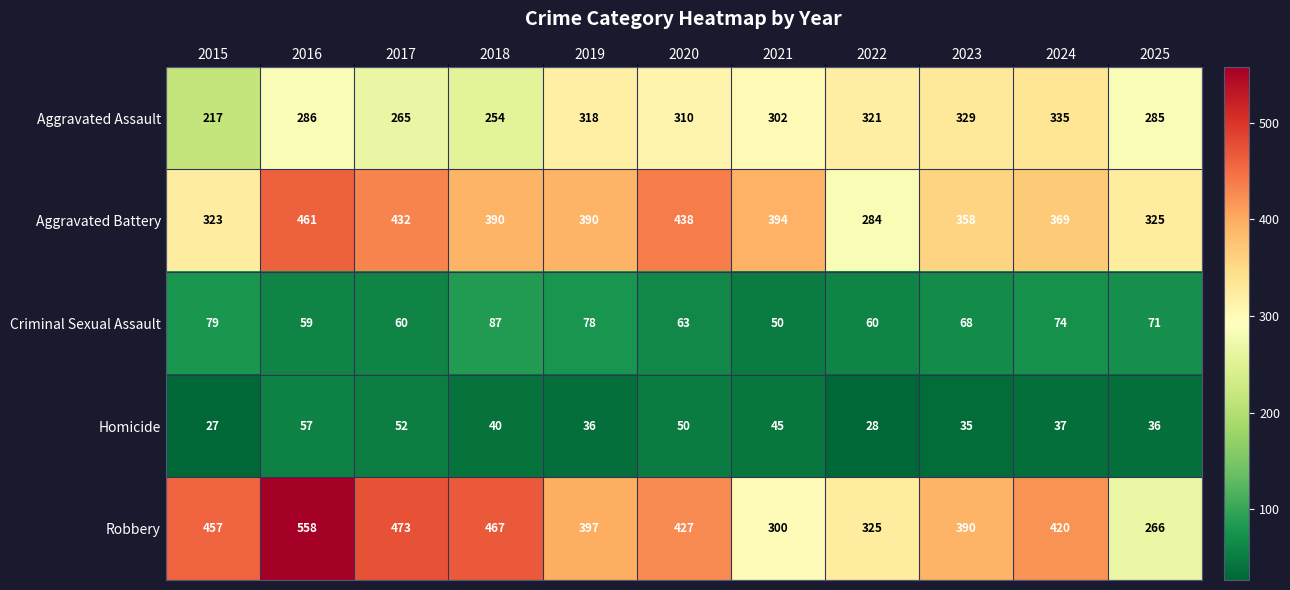

Which series changed the most between 2015 and 2023?

Aggravated Assault